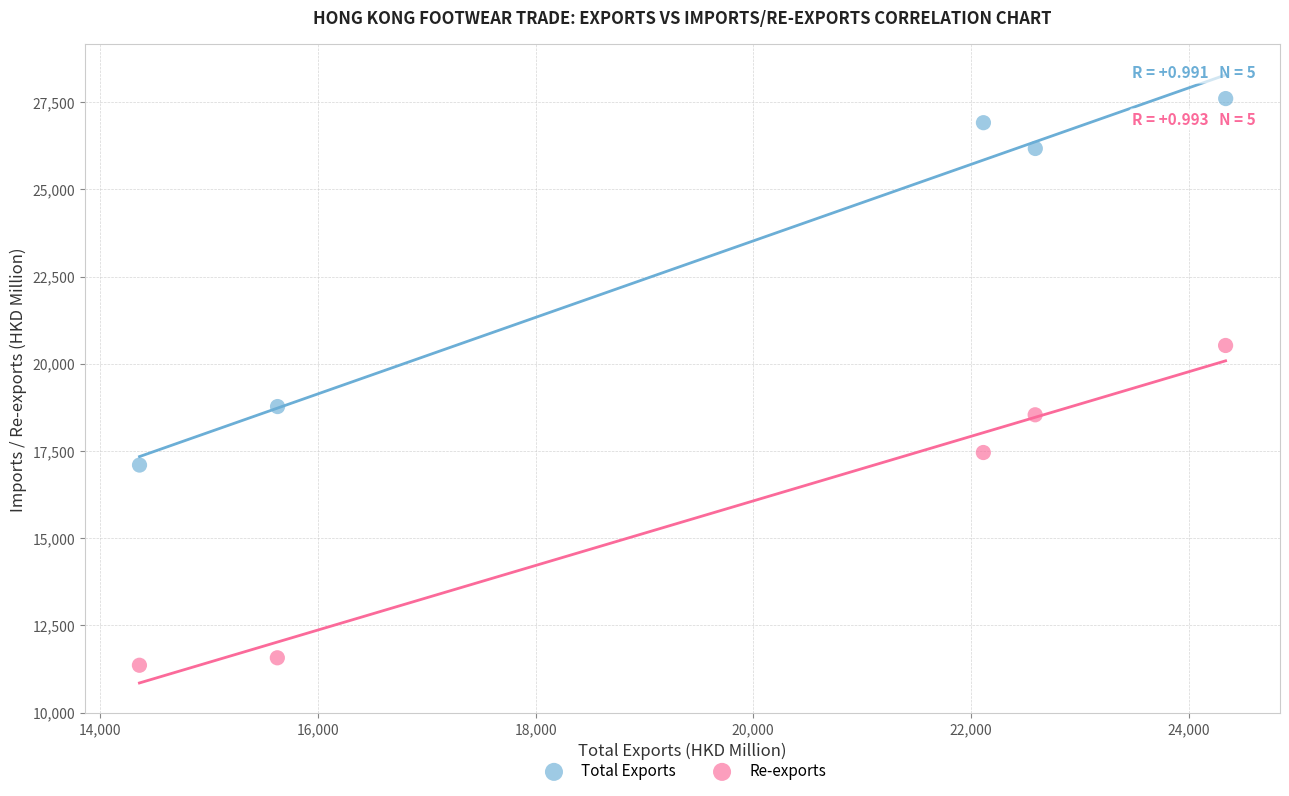

Which series reaches the maximum Y coordinate?

Total Exports